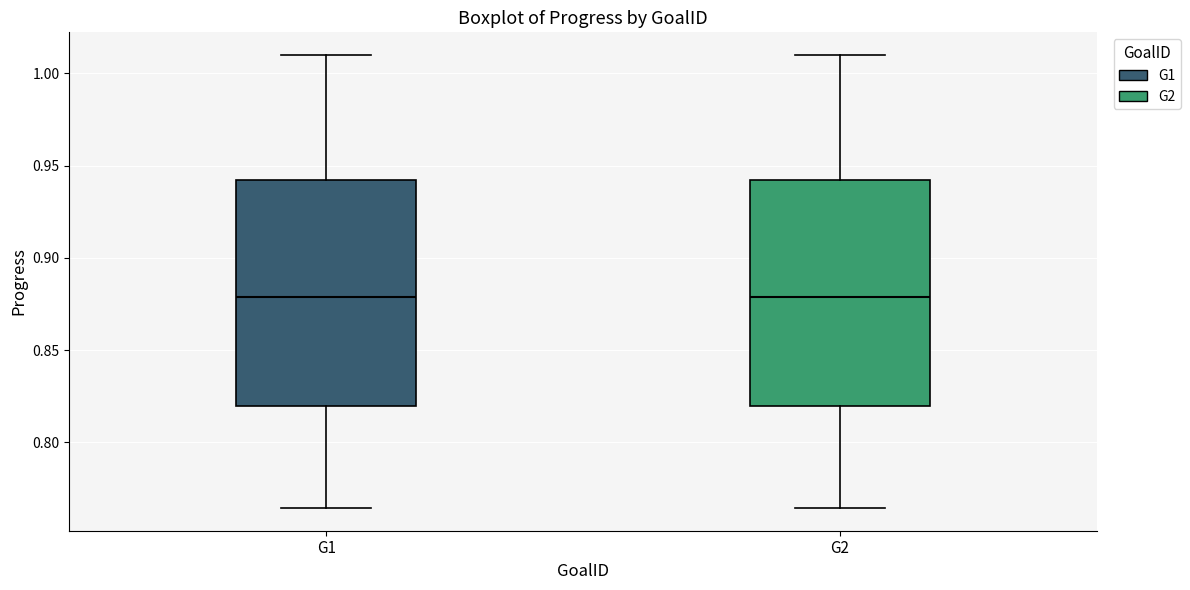

Reading left to right, read every box against the y-axis: the position of its median line, the range the box covers, and the ends of its whiskers. The values are not printed on the chart, so give them approximately, as read against the axis.

G1: median 0.880, box 0.820 to 0.940, whiskers 0.765 to 1.010
G2: median 0.880, box 0.820 to 0.940, whiskers 0.765 to 1.010